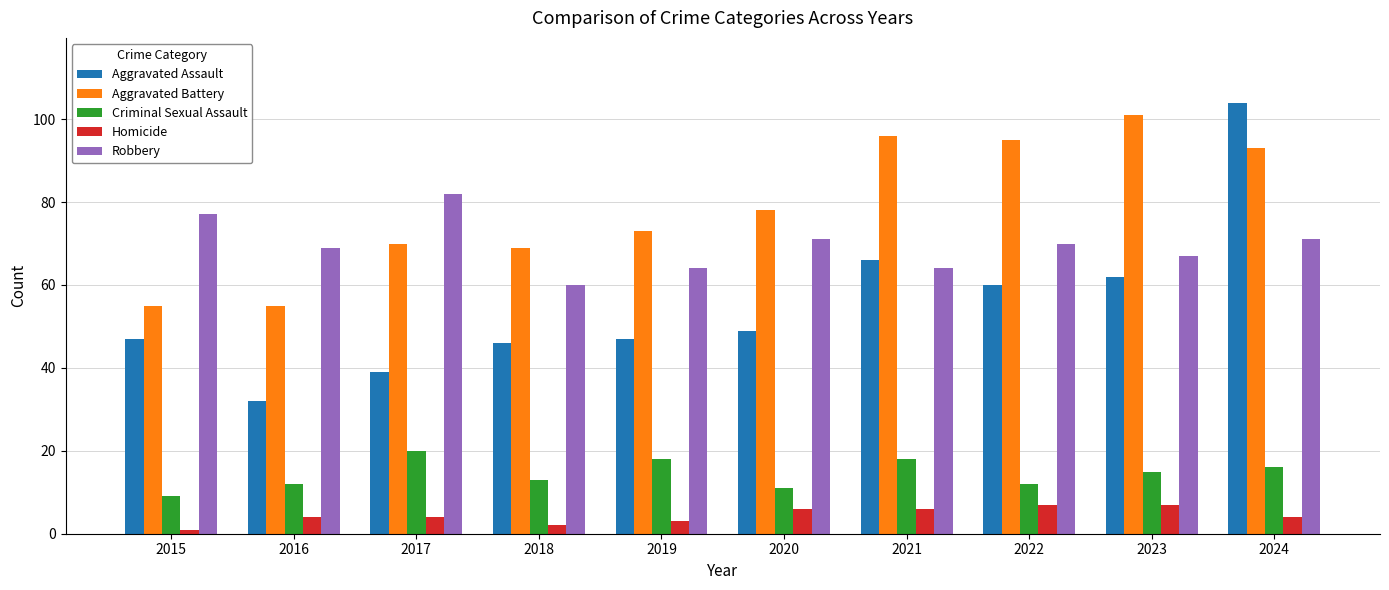

Are the bars horizontal?

No